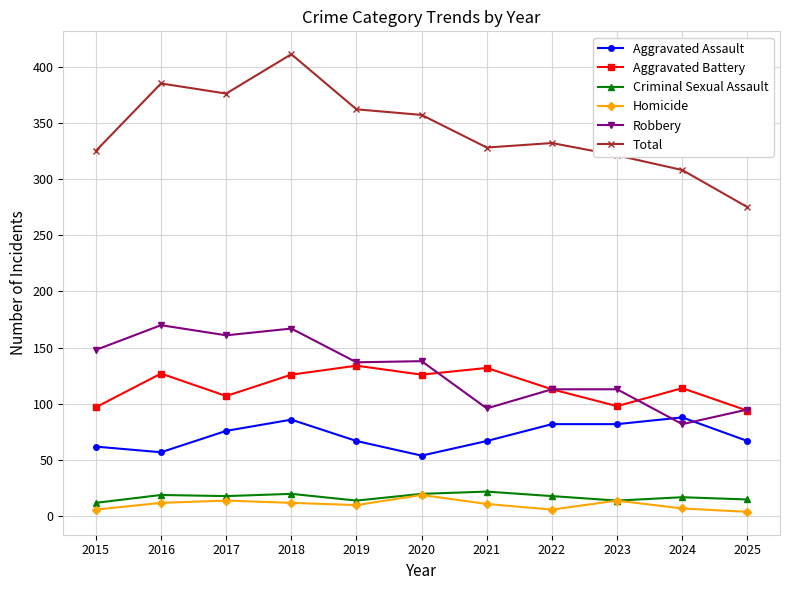

Count the number of categories in the chart.

11